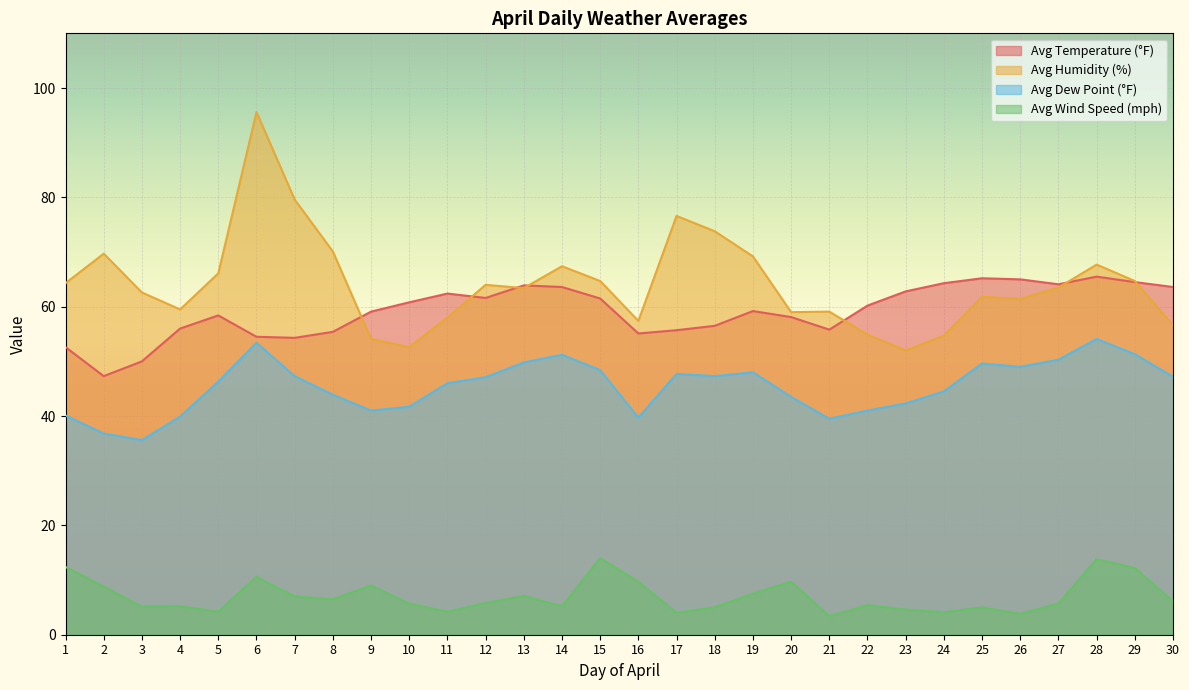

Rank the series at 22 from lowest to highest value.

Avg Wind Speed (mph), Avg Dew Point (°F), Avg Humidity (%), Avg Temperature (°F)